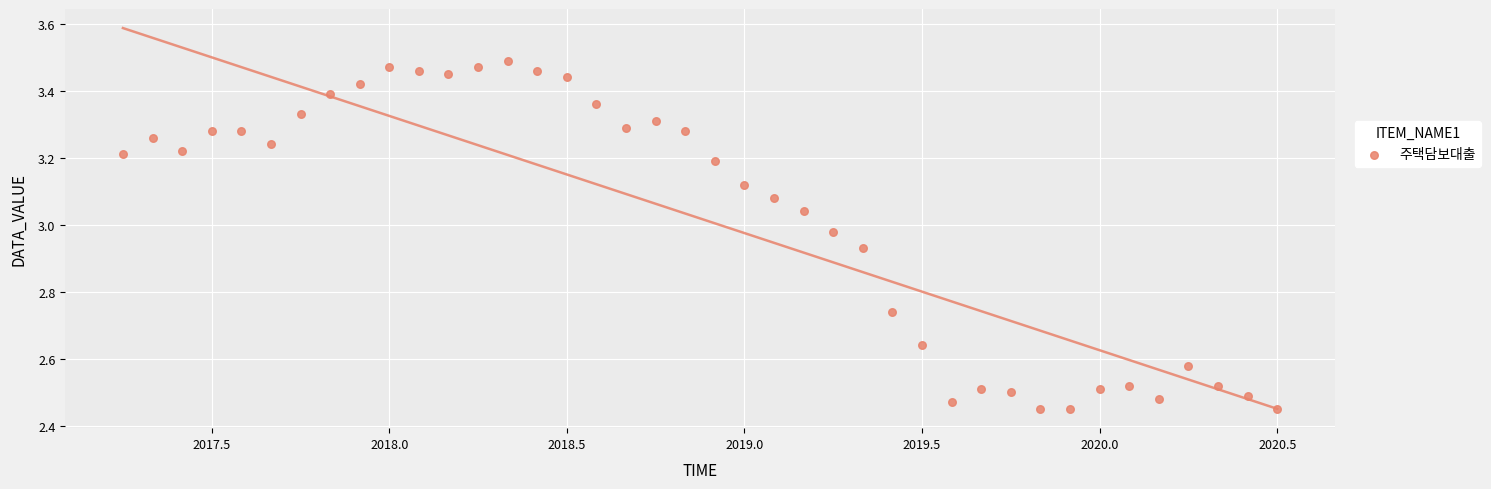

What is the range of Y values (max minus min)?

1.0